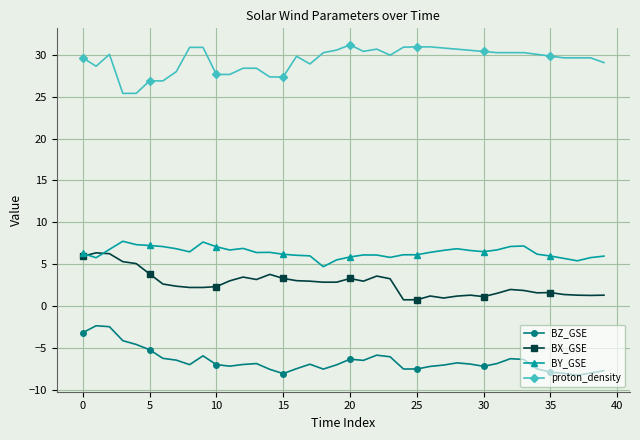

True or false: BZ_GSE and proton_density cross at least once.

False